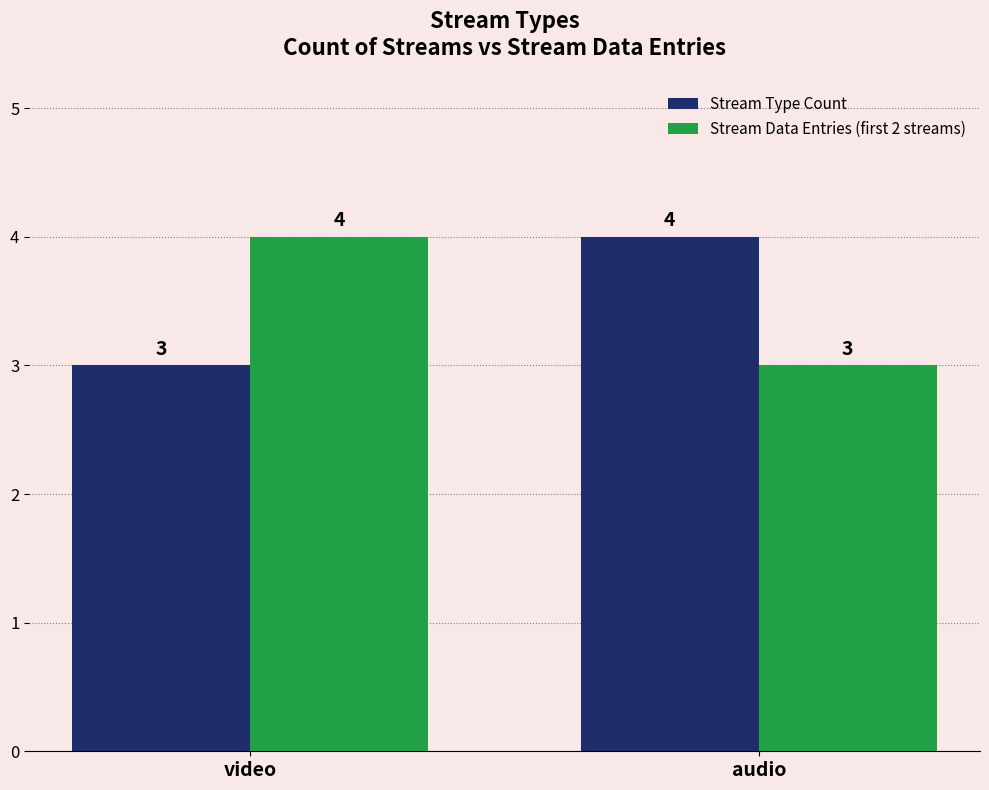

At how many categories does at least one series exceed 3?

2